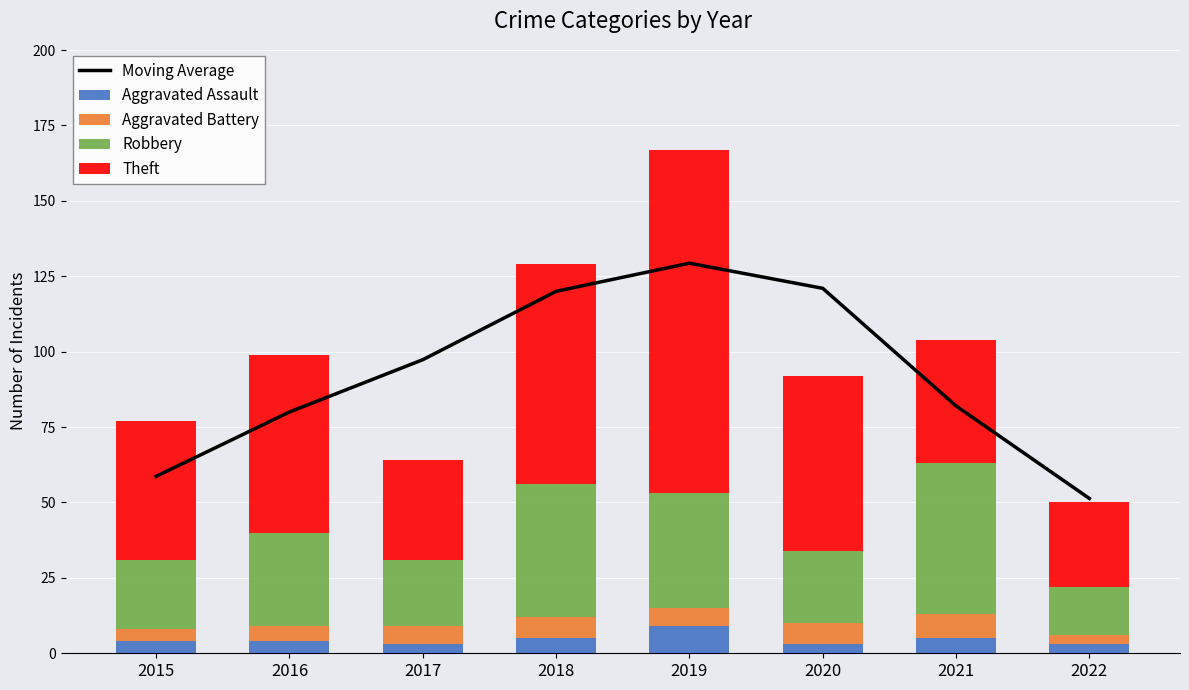

How many distinct data groups are displayed?

5